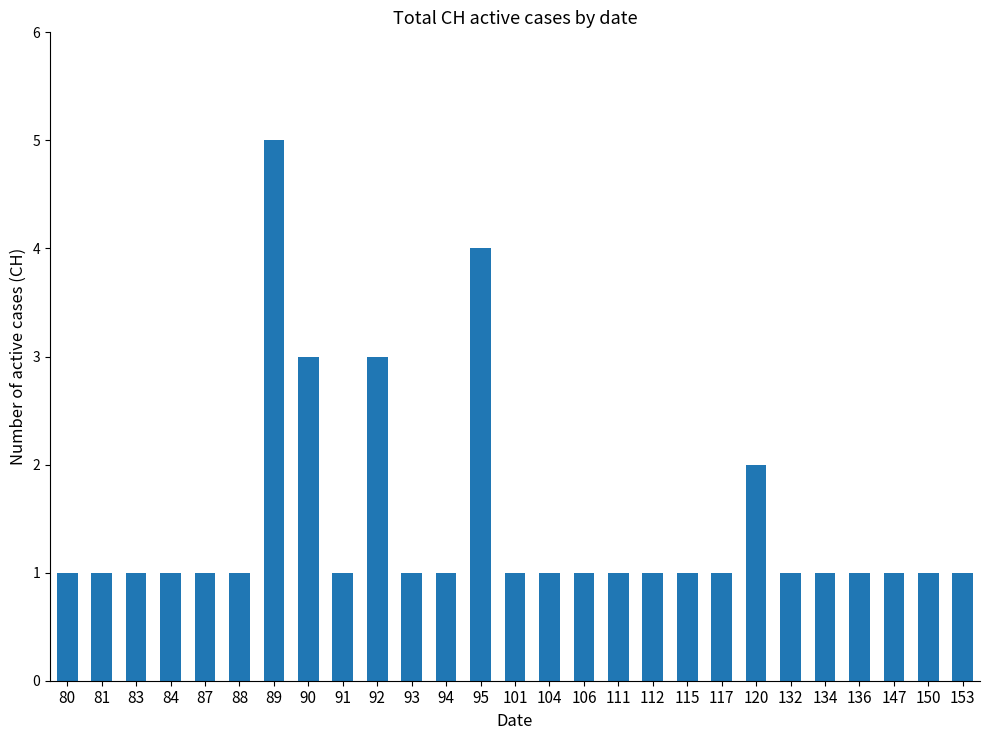

The value at 80 is 2. True or false?

False